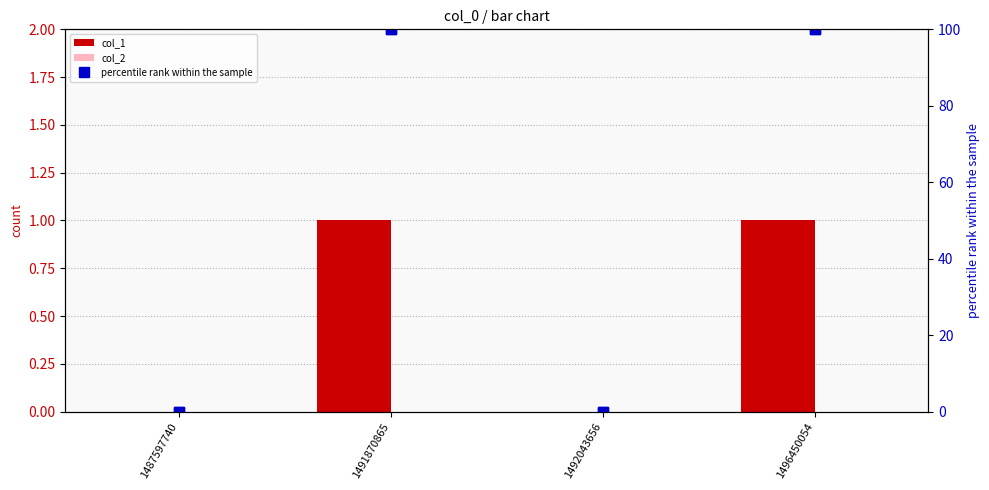

How many data points in col_1 are less than 1?

2